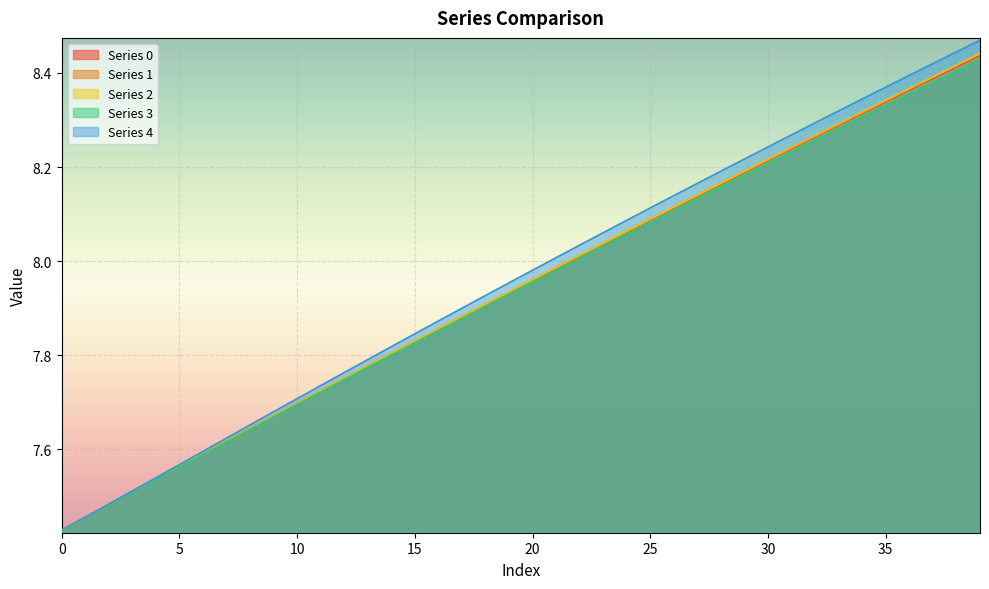

What is the difference between the maximum and minimum values in the 0 series?

1.0